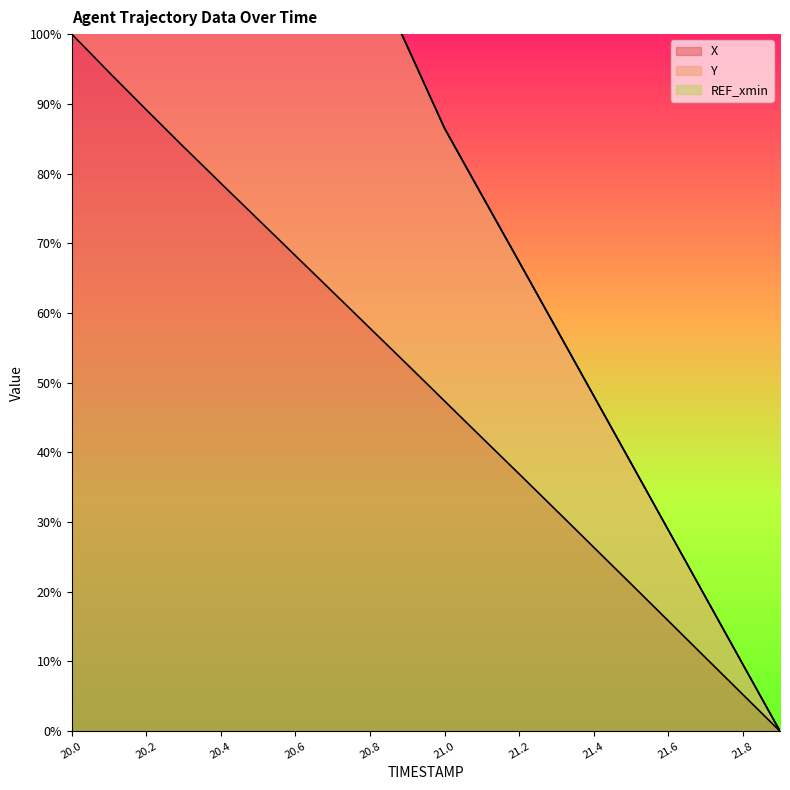

What position from the left is 21.3?

14